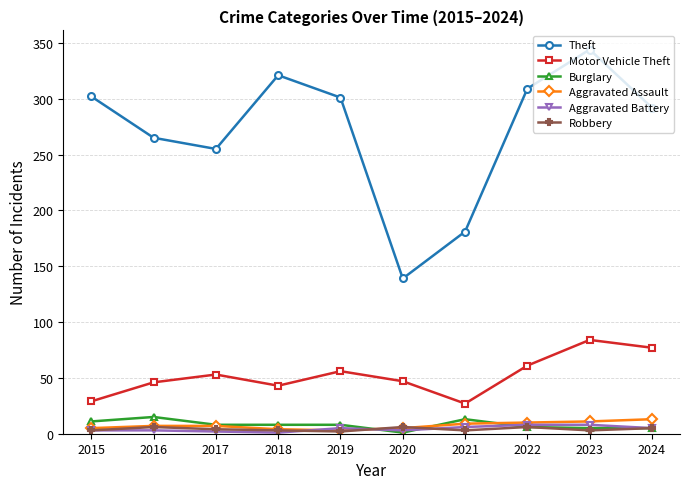

What is the spread (max minus min) of values at 2017?

253